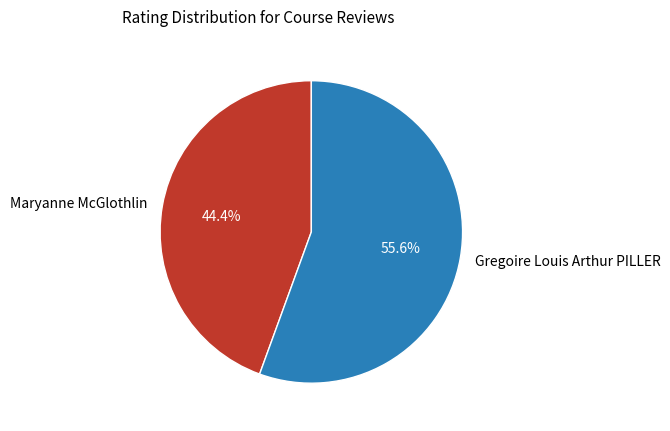

True or false: Gregoire Louis Arthur PILLER accounts for 56% of the total.

True